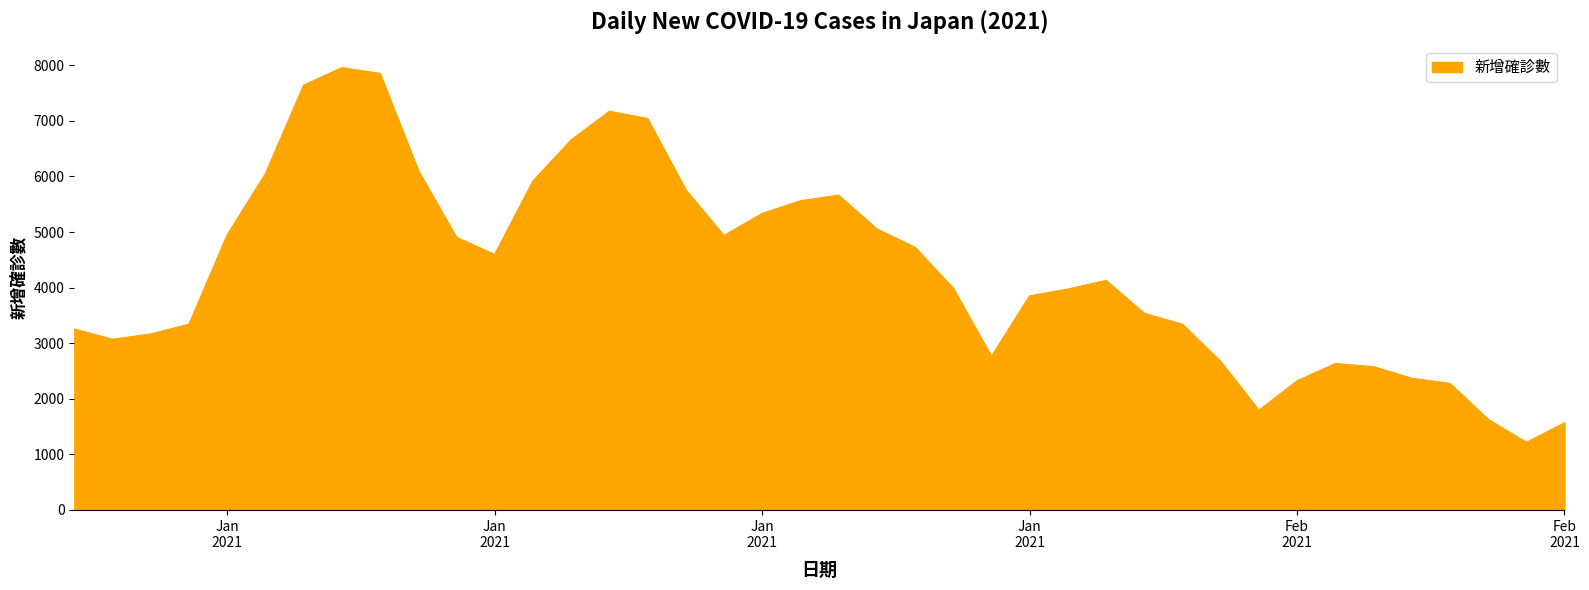

What is the smallest value displayed?

1217